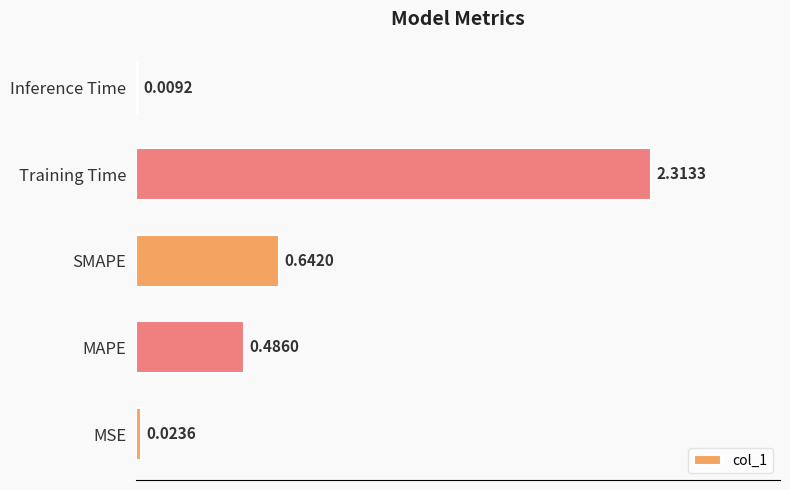

How many data points does each series have?

5